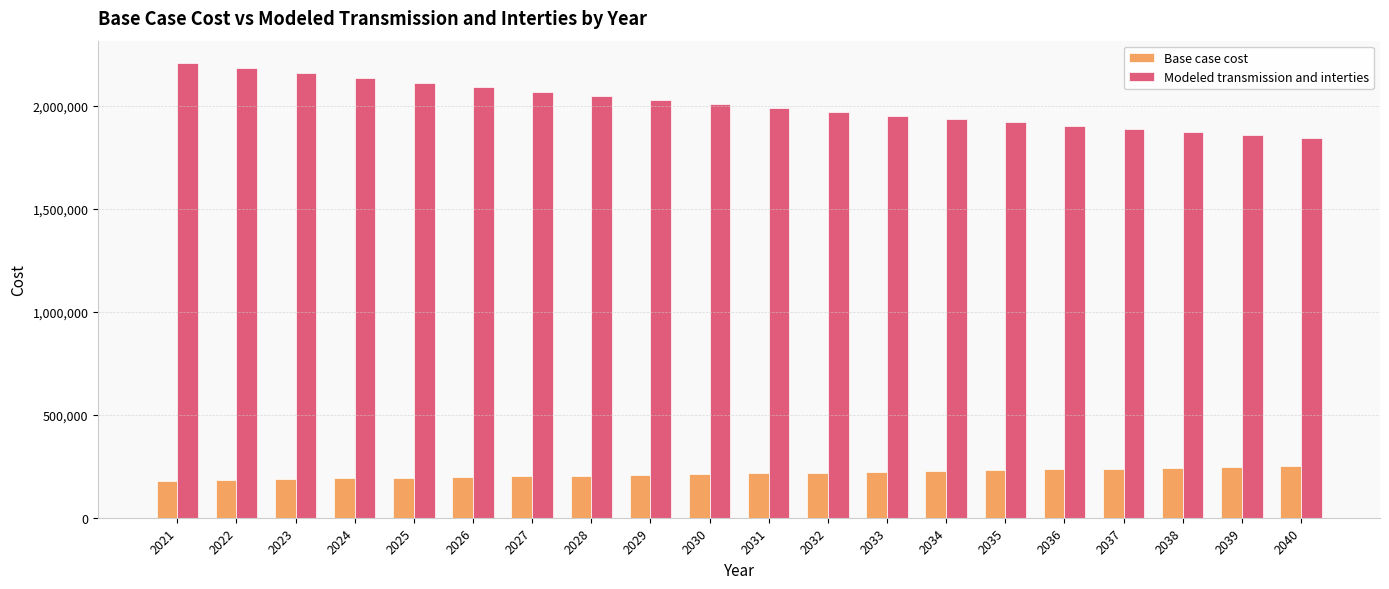

True or false: Modeled transmission and interties has a value of 1901676.7 at 2036.

True